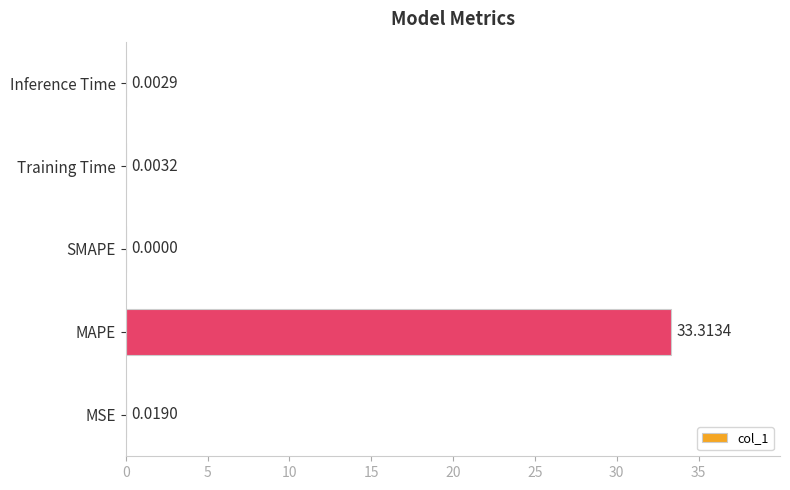

Which has a higher value, SMAPE or Inference Time?

Inference Time